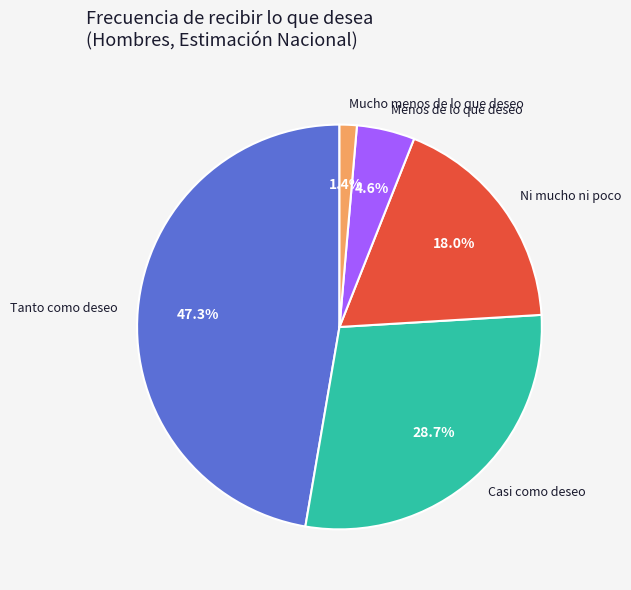

Is there any slice that represents more than half of the pie?

No